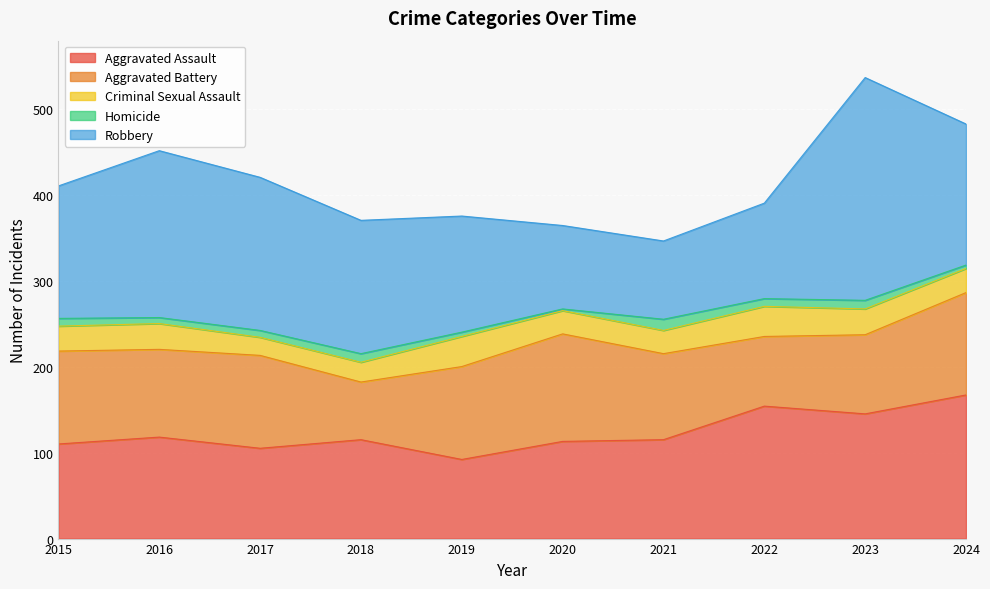

Is it true that Robbery equals 164 at 2024?

True